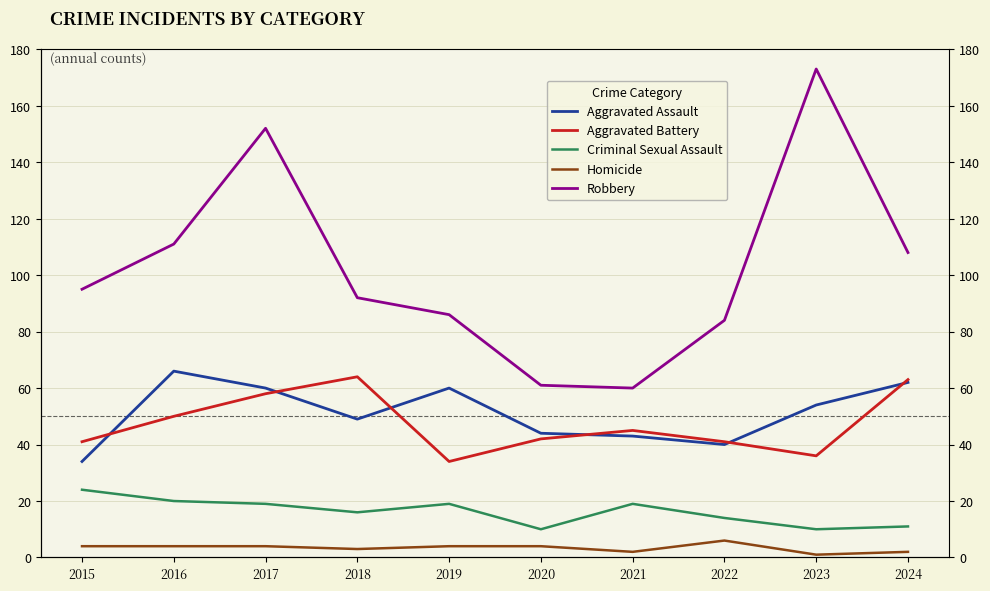

What is the value of the Robbery point at the 1st from the left?

95